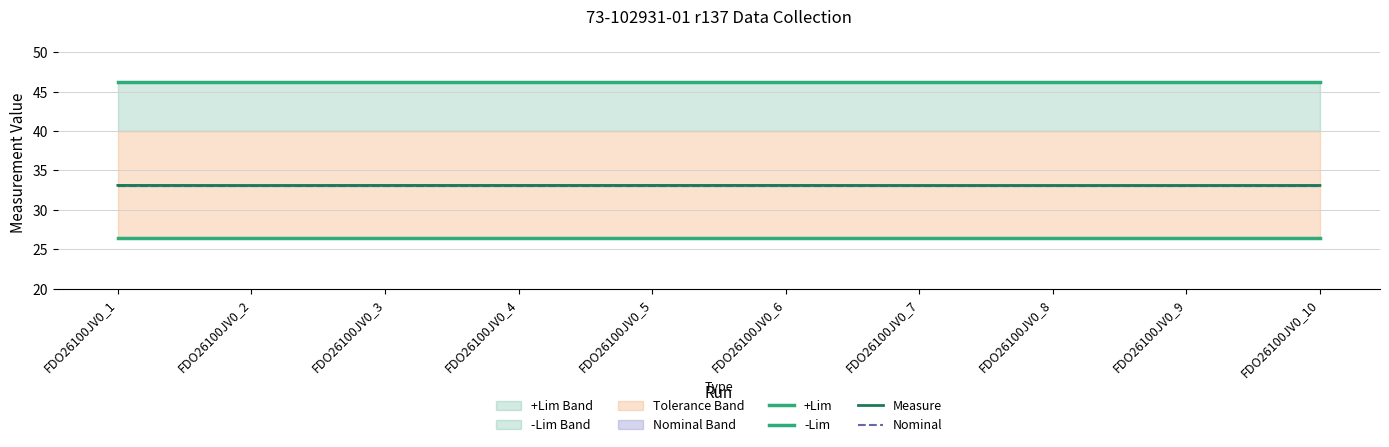

Is the value of Measure at FDO26100JV0_10 greater than the value of +Lim at FDO26100JV0_8?

No